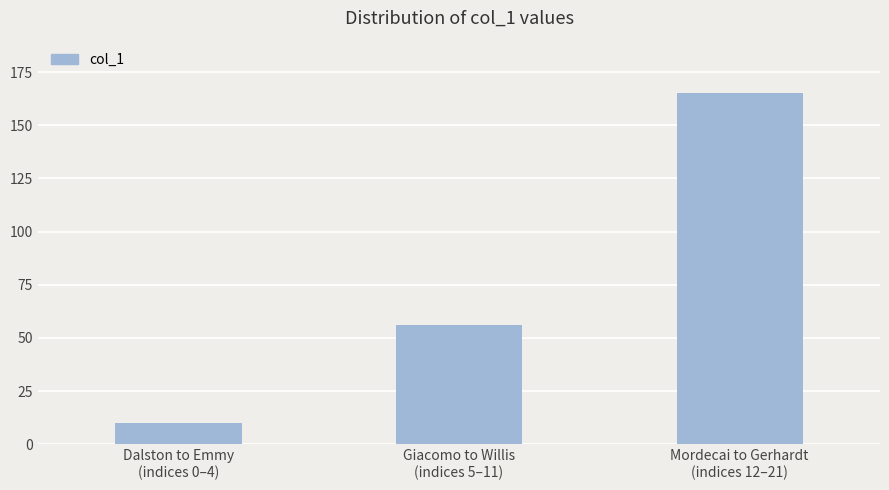

What position from the right is Giacomo to Willis
(indices 5–11)?

2